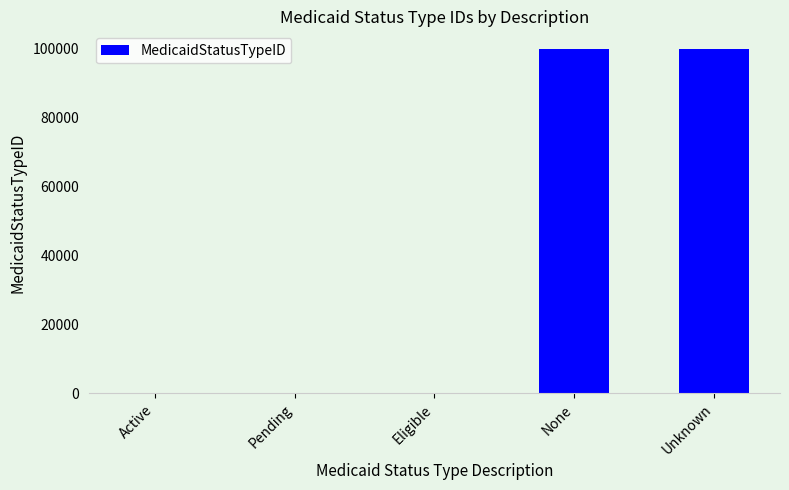

Count the number of data series in this chart.

1